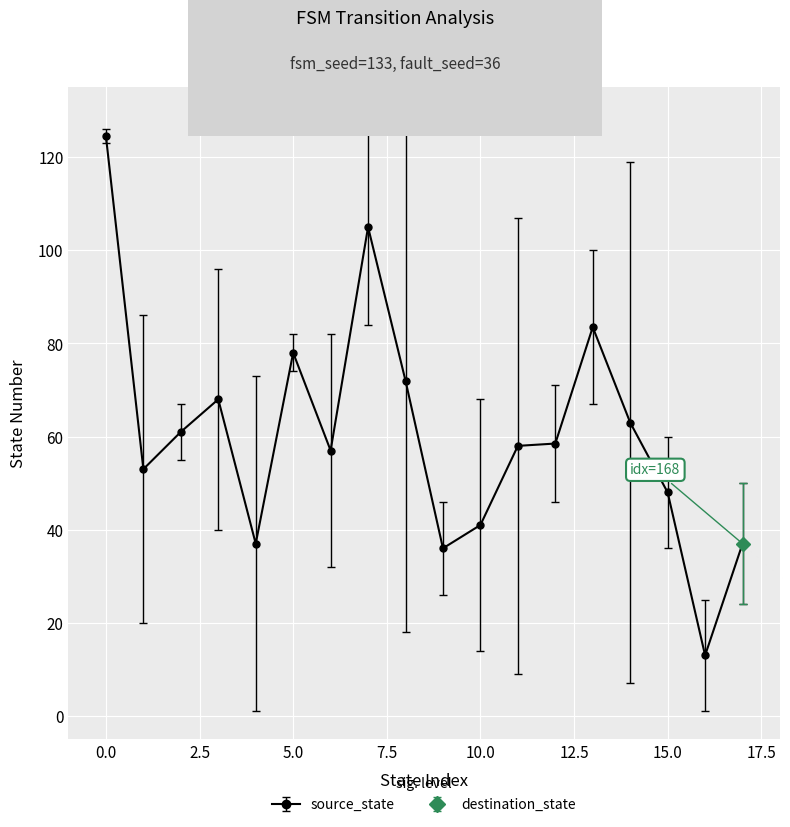

True or false: source_state has more than 1 points higher than both neighbors.

True